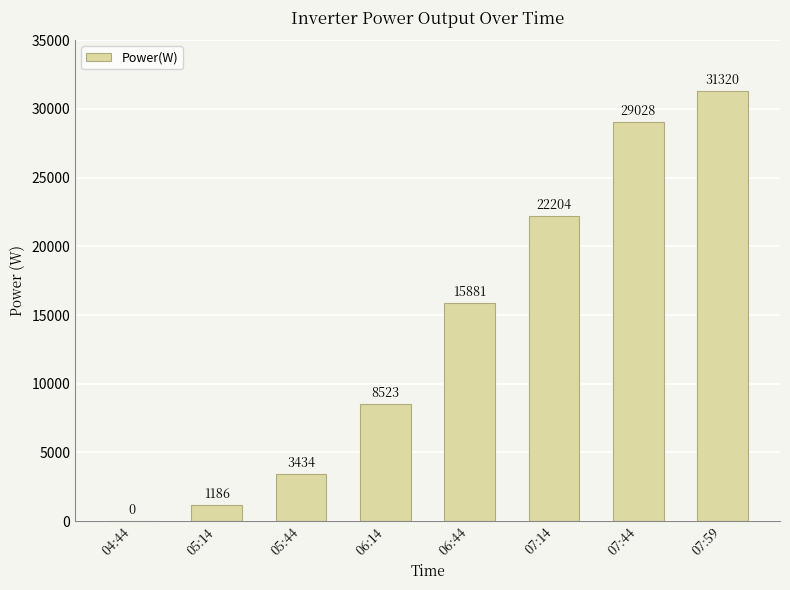

What is the sum of all values?

111576